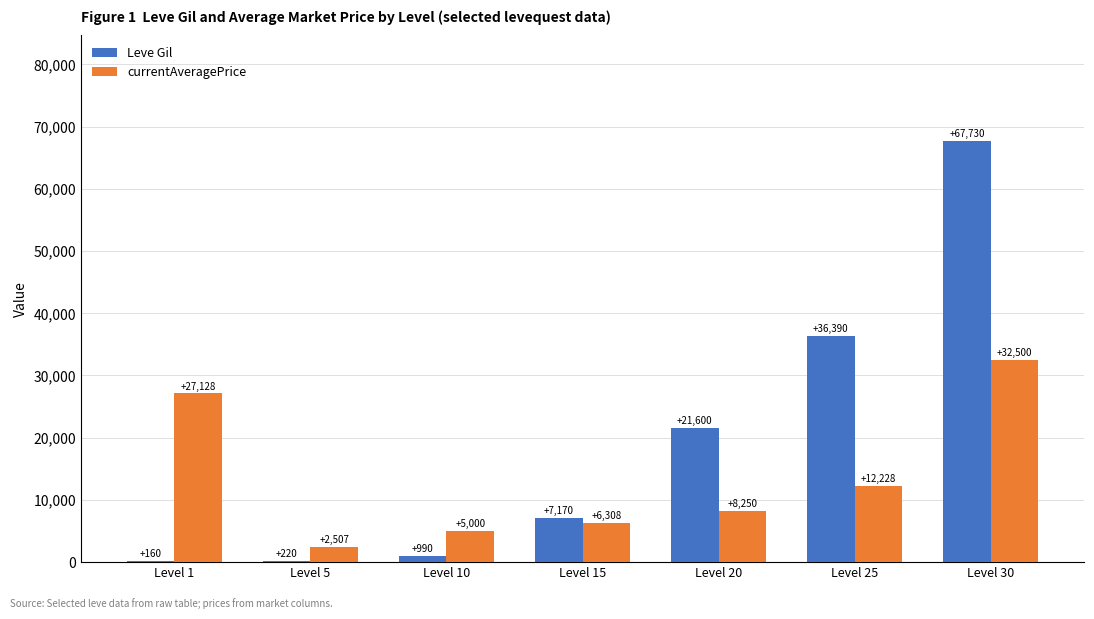

Between Level 10 and Level 30, which series saw the biggest shift?

Leve Gil